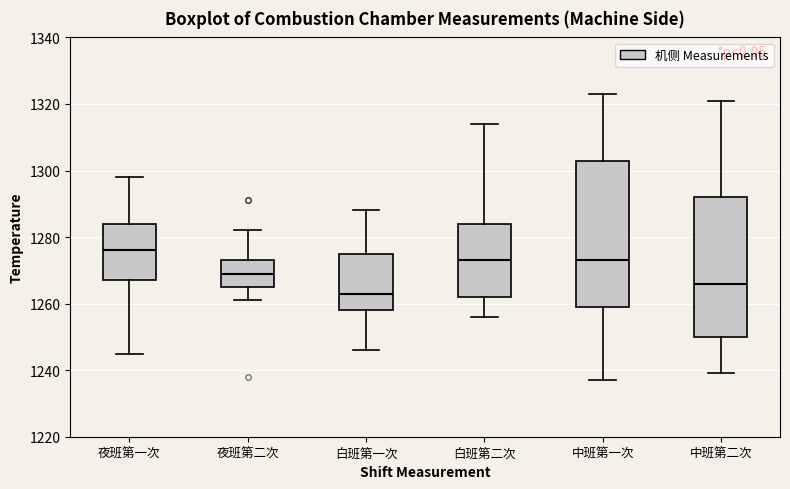

Where is the upper edge of the box for 白班第二次 on the y-axis? The values are not printed on the chart, so give them approximately, as read against the axis.

1284